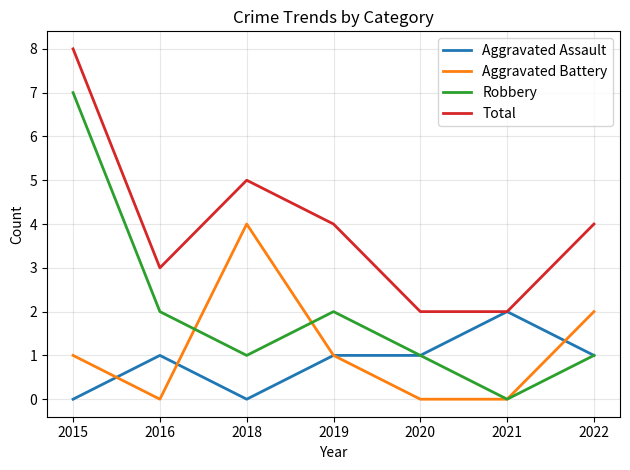

How many interior local valleys does the Robbery series have?

2